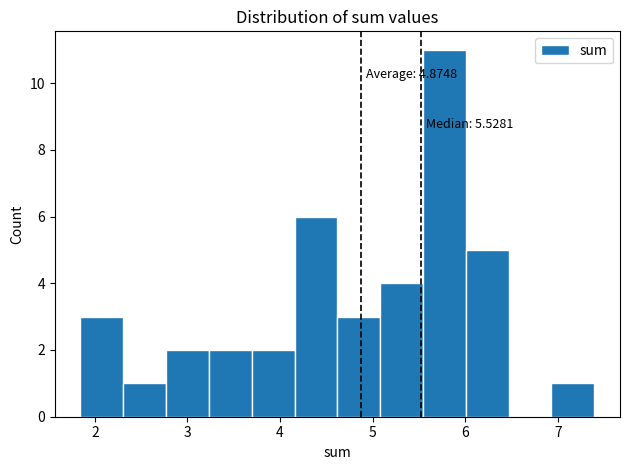

Which range on the x-axis has the tallest bar?

5.5 to 6.0